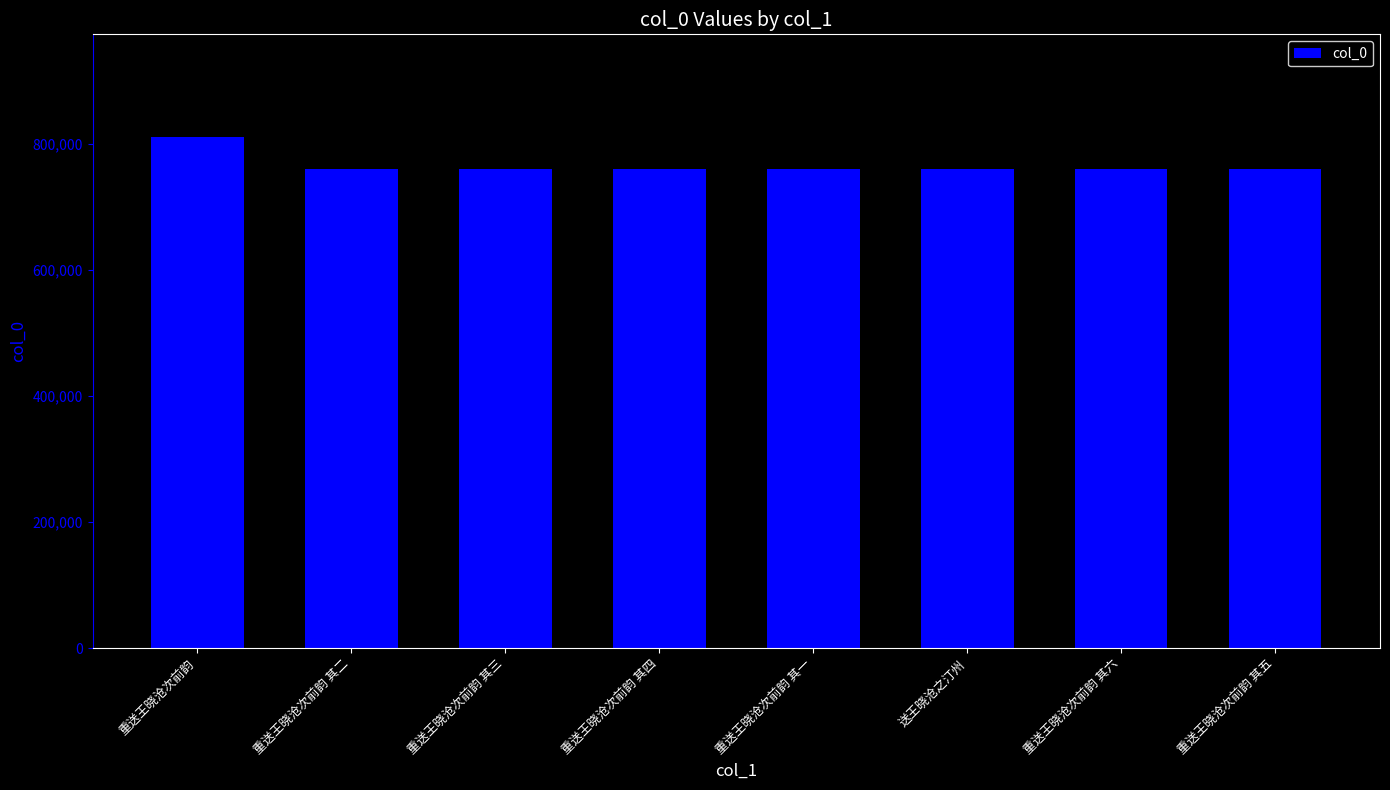

The value at 重送王晓沧次前韵 其三 is 760005. True or false?

True